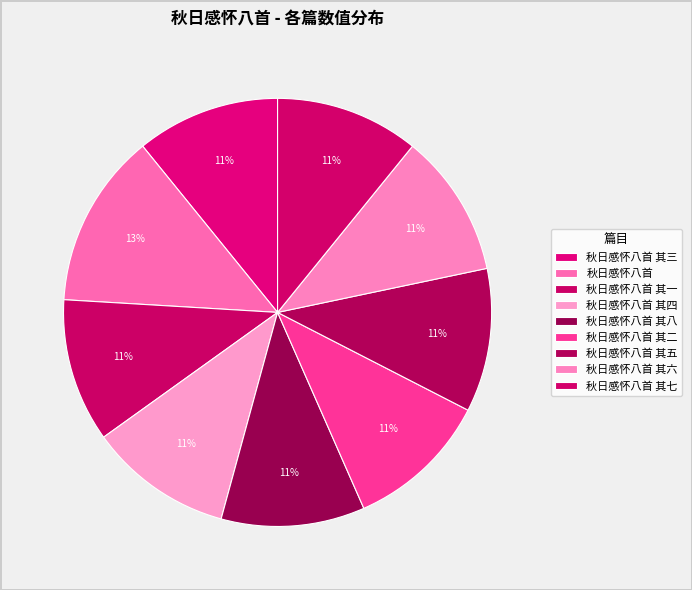

To the nearest percent, what is the combined percentage of 秋日感怀八首 其二 and 秋日感怀八首 其八?

22%